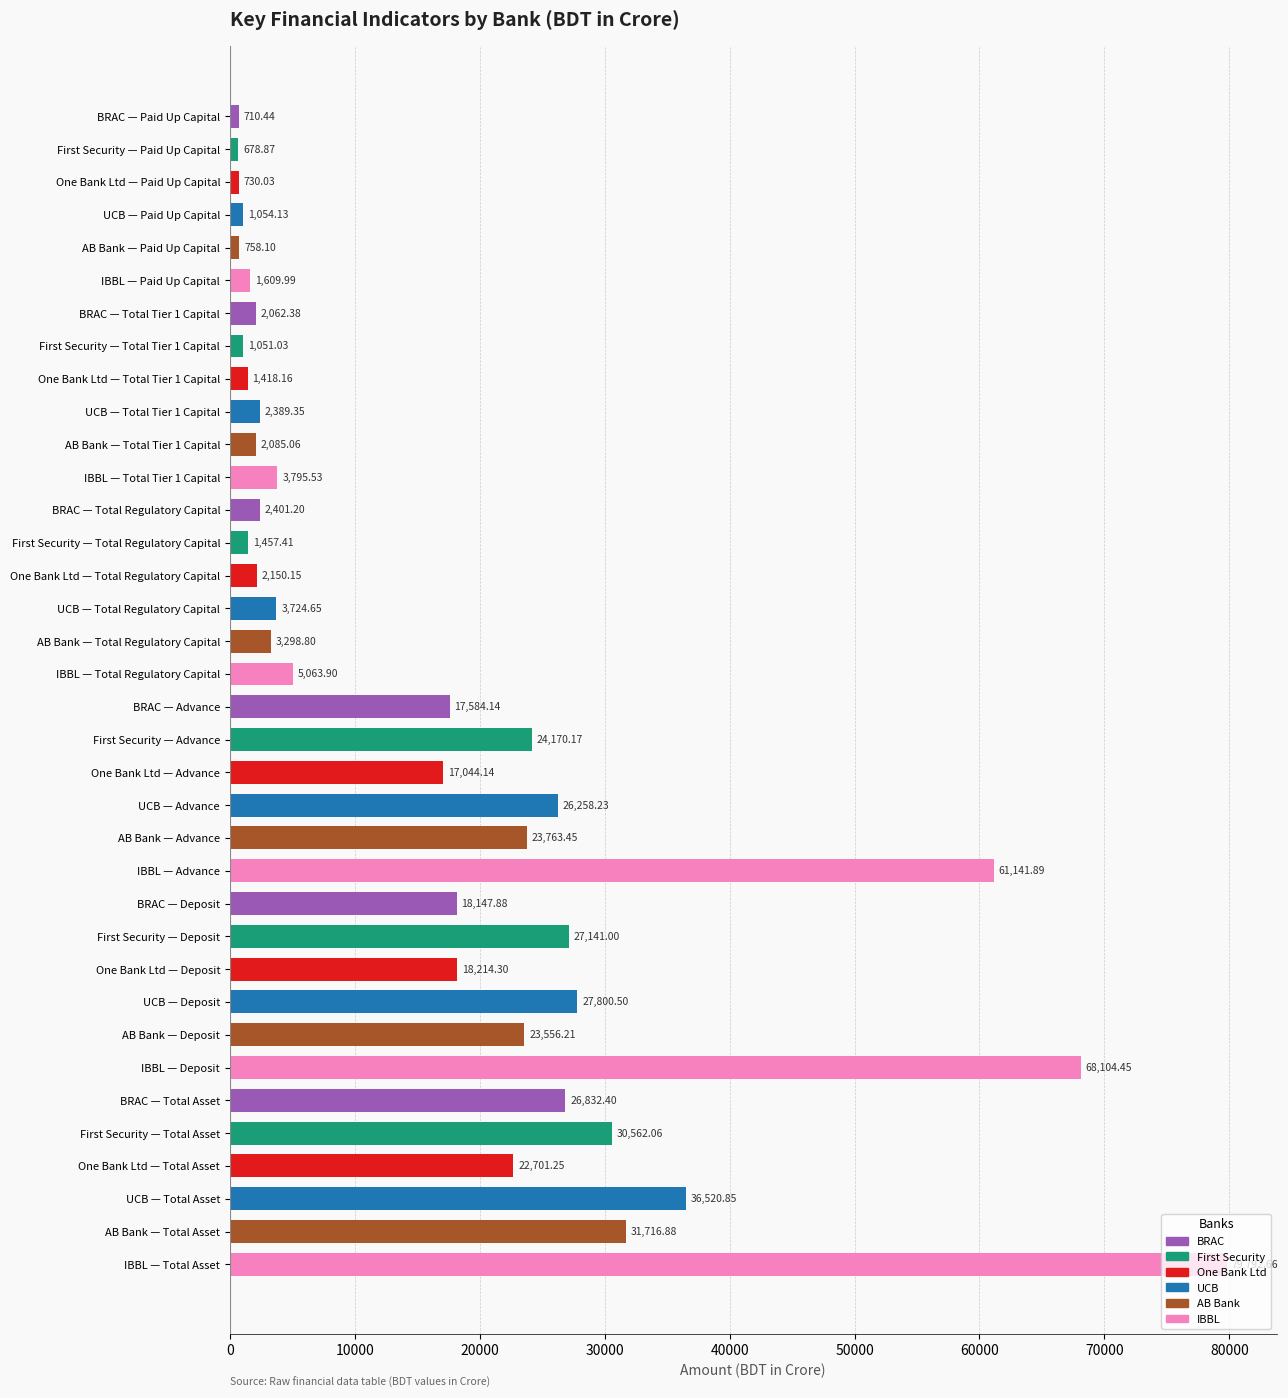

Rank the categories by value from lowest to highest.

First Security — Paid Up Capital, BRAC — Paid Up Capital, One Bank Ltd — Paid Up Capital, AB Bank — Paid Up Capital, First Security — Total Tier 1 Capital, UCB — Paid Up Capital, One Bank Ltd — Total Tier 1 Capital, First Security — Total Regulatory Capital, IBBL — Paid Up Capital, BRAC — Total Tier 1 Capital, AB Bank — Total Tier 1 Capital, One Bank Ltd — Total Regulatory Capital, UCB — Total Tier 1 Capital, BRAC — Total Regulatory Capital, AB Bank — Total Regulatory Capital, UCB — Total Regulatory Capital, IBBL — Total Tier 1 Capital, IBBL — Total Regulatory Capital, One Bank Ltd — Advance, BRAC — Advance, BRAC — Deposit, One Bank Ltd — Deposit, One Bank Ltd — Total Asset, AB Bank — Deposit, AB Bank — Advance, First Security — Advance, UCB — Advance, BRAC — Total Asset, First Security — Deposit, UCB — Deposit, First Security — Total Asset, AB Bank — Total Asset, UCB — Total Asset, IBBL — Advance, IBBL — Deposit, IBBL — Total Asset